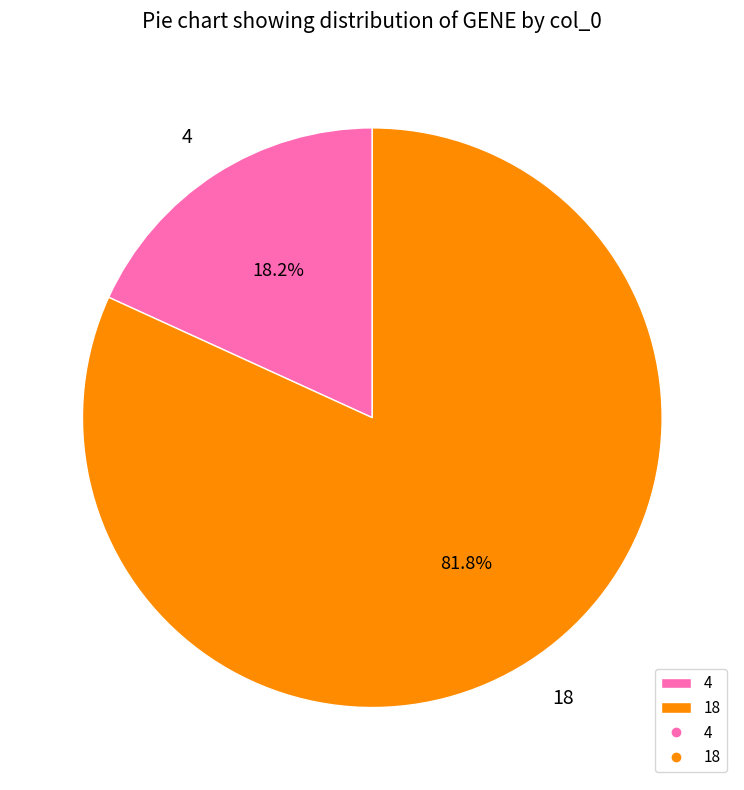

Does 18 account for over 50% of the chart?

Yes